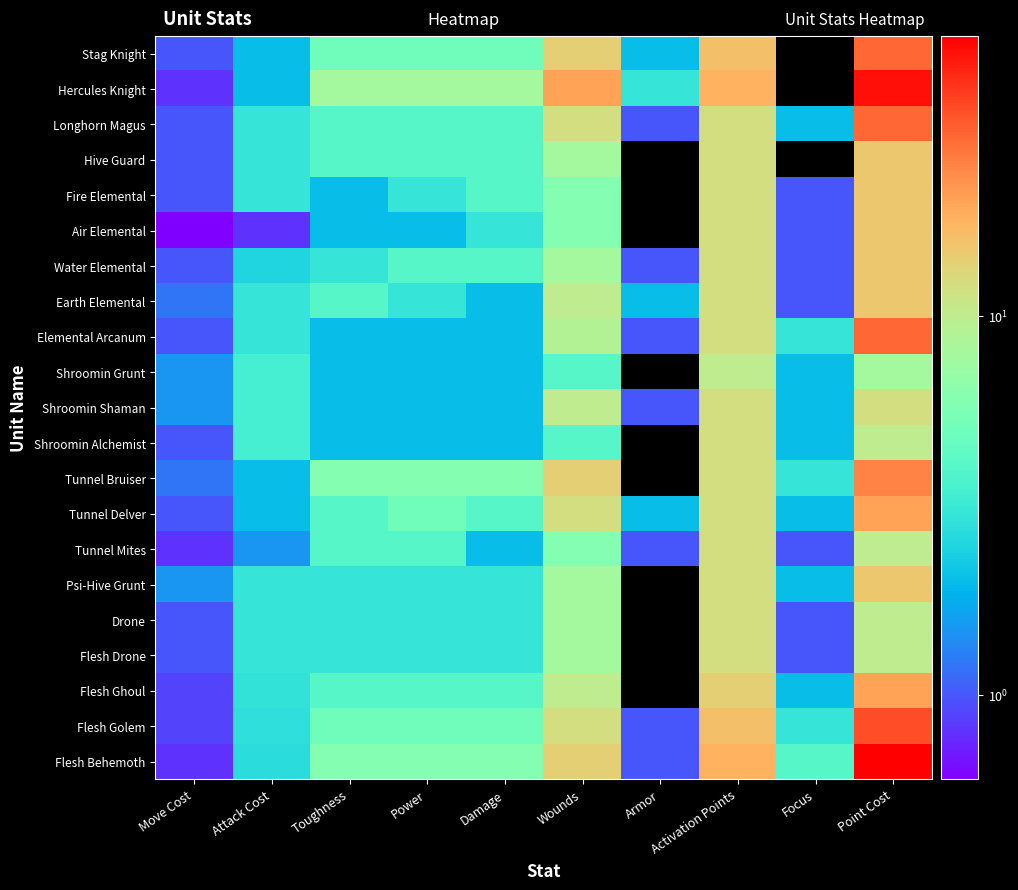

Reading left to right, extract all data points from this chart.

Stag Knight: Move Cost=1.0	Attack Cost=2.0	Toughness=5.0	Power=5.0	Damage=5.0	Wounds=14.0	Armor=2.0	Activation Points=16.0	Focus=0.0	Point Cost=30.0
Hercules Knight: Move Cost=0.8	Attack Cost=2.0	Toughness=8.0	Power=8.0	Damage=8.0	Wounds=20.0	Armor=3.0	Activation Points=18.0	Focus=0.0	Point Cost=50.0
Longhorn Magus: Move Cost=1.0	Attack Cost=3.0	Toughness=4.0	Power=4.0	Damage=4.0	Wounds=12.0	Armor=1.0	Activation Points=12.0	Focus=2.0	Point Cost=30.0
Hive Guard: Move Cost=1.0	Attack Cost=3.0	Toughness=4.0	Power=4.0	Damage=4.0	Wounds=8.0	Armor=0.0	Activation Points=12.0	Focus=0.0	Point Cost=15.0
Fire Elemental: Move Cost=1.0	Attack Cost=3.0	Toughness=2.0	Power=3.0	Damage=4.0	Wounds=6.0	Armor=0.0	Activation Points=12.0	Focus=1.0	Point Cost=15.0
Air Elemental: Move Cost=0.6	Attack Cost=0.8	Toughness=2.0	Power=2.0	Damage=3.0	Wounds=6.0	Armor=0.0	Activation Points=12.0	Focus=1.0	Point Cost=15.0
Water Elemental: Move Cost=1.0	Attack Cost=2.5	Toughness=3.0	Power=4.0	Damage=4.0	Wounds=8.0	Armor=1.0	Activation Points=12.0	Focus=1.0	Point Cost=15.0
Earth Elemental: Move Cost=1.2	Attack Cost=3.0	Toughness=4.0	Power=3.0	Damage=2.0	Wounds=10.0	Armor=2.0	Activation Points=12.0	Focus=1.0	Point Cost=15.0
Elemental Arcanum: Move Cost=1.0	Attack Cost=3.0	Toughness=2.0	Power=2.0	Damage=2.0	Wounds=9.0	Armor=1.0	Activation Points=12.0	Focus=3.0	Point Cost=30.0
Shroomin Grunt: Move Cost=1.5	Attack Cost=3.5	Toughness=2.0	Power=2.0	Damage=2.0	Wounds=4.0	Armor=0.0	Activation Points=10.0	Focus=2.0	Point Cost=8.0
Shroomin Shaman: Move Cost=1.5	Attack Cost=3.5	Toughness=2.0	Power=2.0	Damage=2.0	Wounds=10.0	Armor=1.0	Activation Points=12.0	Focus=2.0	Point Cost=12.0
Shroomin Alchemist: Move Cost=1.0	Attack Cost=3.5	Toughness=2.0	Power=2.0	Damage=2.0	Wounds=4.0	Armor=0.0	Activation Points=12.0	Focus=2.0	Point Cost=10.0
Tunnel Bruiser: Move Cost=1.2	Attack Cost=2.0	Toughness=6.0	Power=6.0	Damage=6.0	Wounds=14.0	Armor=0.0	Activation Points=12.0	Focus=3.0	Point Cost=25.0
Tunnel Delver: Move Cost=1.0	Attack Cost=2.0	Toughness=4.0	Power=5.0	Damage=4.0	Wounds=12.0	Armor=2.0	Activation Points=12.0	Focus=2.0	Point Cost=20.0
Tunnel Mites: Move Cost=0.8	Attack Cost=1.5	Toughness=4.0	Power=4.0	Damage=2.0	Wounds=6.0	Armor=1.0	Activation Points=12.0	Focus=1.0	Point Cost=10.0
Psi-Hive Grunt: Move Cost=1.5	Attack Cost=3.0	Toughness=3.0	Power=3.0	Damage=3.0	Wounds=8.0	Armor=0.0	Activation Points=12.0	Focus=2.0	Point Cost=15.0
Drone: Move Cost=1.0	Attack Cost=3.0	Toughness=3.0	Power=3.0	Damage=3.0	Wounds=8.0	Armor=0.0	Activation Points=12.0	Focus=1.0	Point Cost=10.0
Flesh Drone: Move Cost=1.0	Attack Cost=3.0	Toughness=3.0	Power=3.0	Damage=3.0	Wounds=8.0	Armor=0.0	Activation Points=12.0	Focus=1.0	Point Cost=10.0
Flesh Ghoul: Move Cost=0.9	Attack Cost=2.9	Toughness=4.0	Power=4.0	Damage=4.0	Wounds=10.0	Armor=0.0	Activation Points=14.0	Focus=2.0	Point Cost=20.0
Flesh Golem: Move Cost=0.9	Attack Cost=2.8	Toughness=5.0	Power=5.0	Damage=5.0	Wounds=12.0	Armor=1.0	Activation Points=16.0	Focus=3.0	Point Cost=35.0
Flesh Behemoth: Move Cost=0.8	Attack Cost=2.7	Toughness=6.0	Power=6.0	Damage=6.0	Wounds=14.0	Armor=1.0	Activation Points=18.0	Focus=4.0	Point Cost=55.0